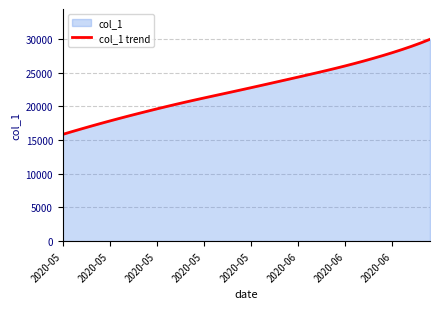

Where is the data nearest to the value 22896?

2020-05